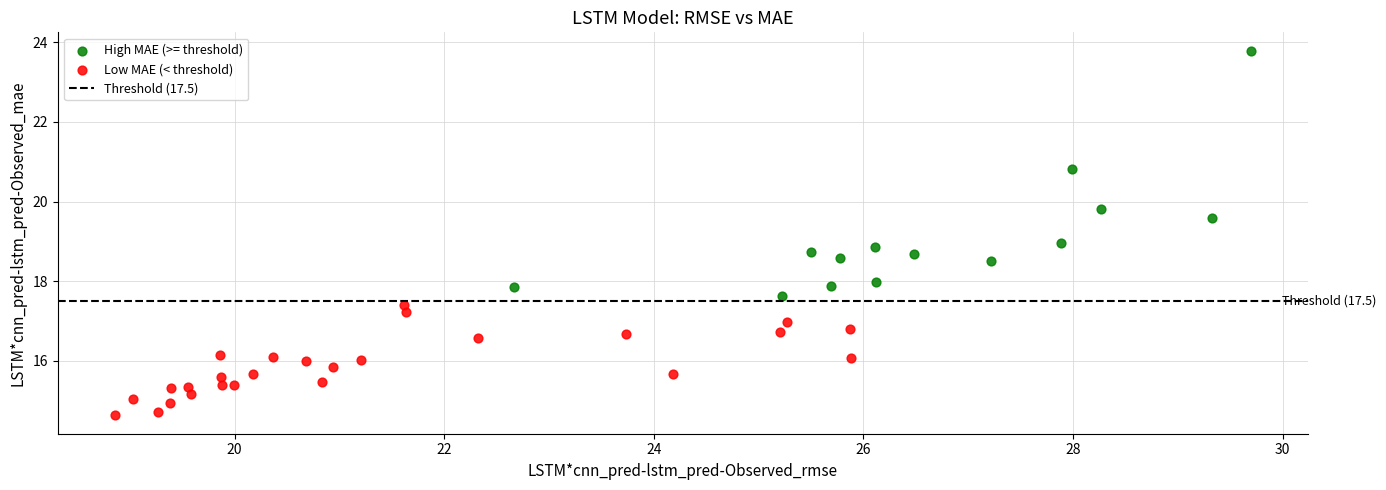

Which series has the largest Y range (max minus min)?

High MAE (>= threshold)